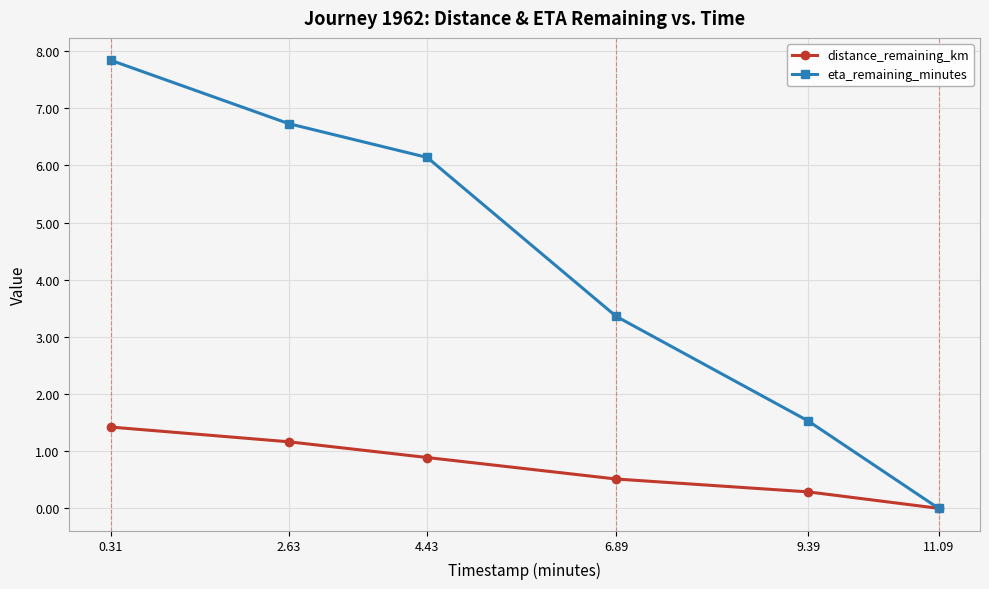

Is it true that eta_remaining_minutes equals 7.8 at 0.31?

True